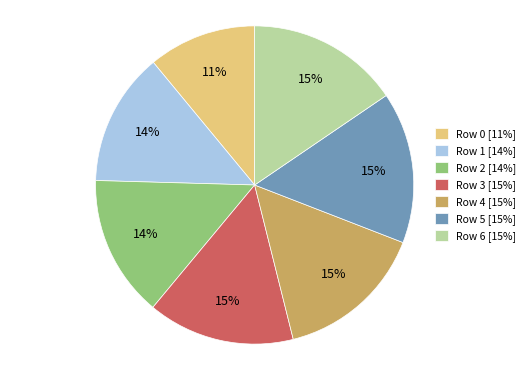

Is the sum of Row 5 [15%] and Row 3 [15%] greater than half?

No